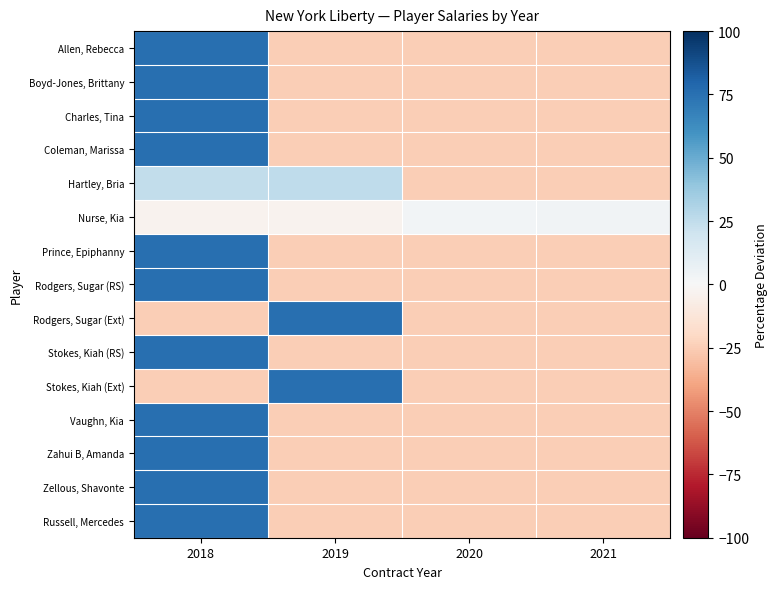

Count the number of categories in the chart.

4